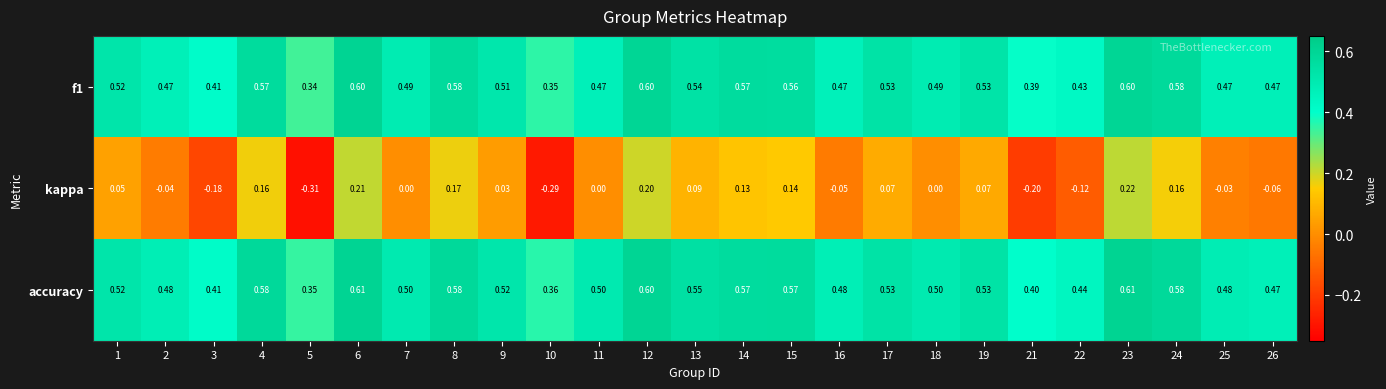

Which series has the largest total across all categories?

accuracy